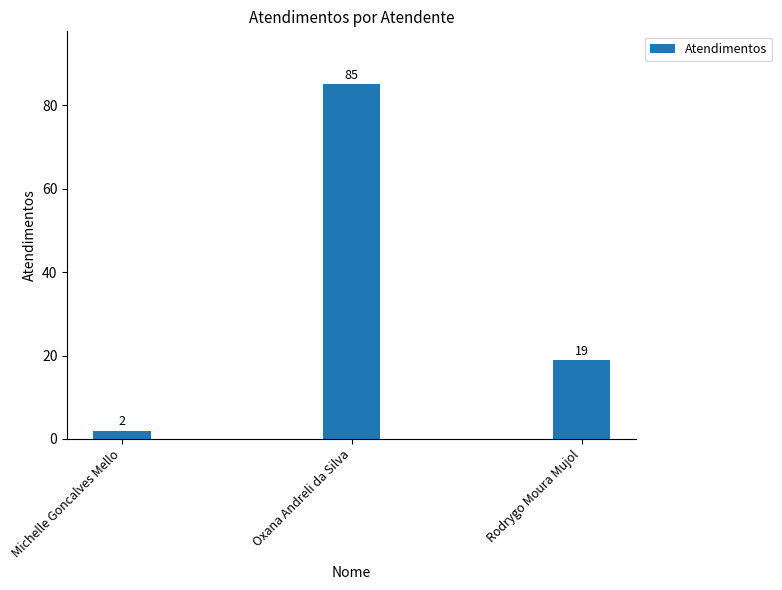

What is the change in value from Michelle Goncalves Mello to Rodrygo Moura Mujol?

+17